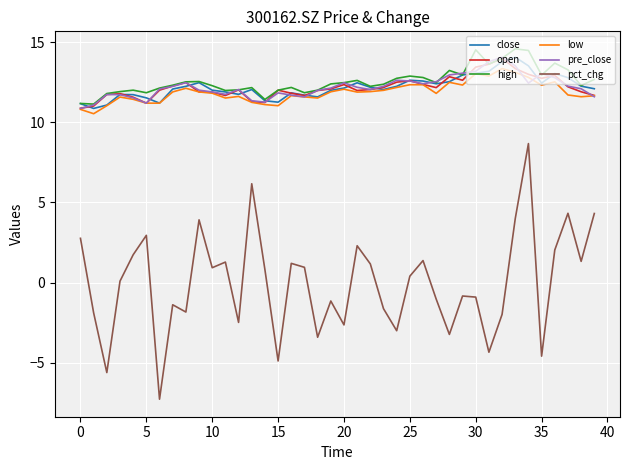

What is the maximum value shown in the chart?

14.6